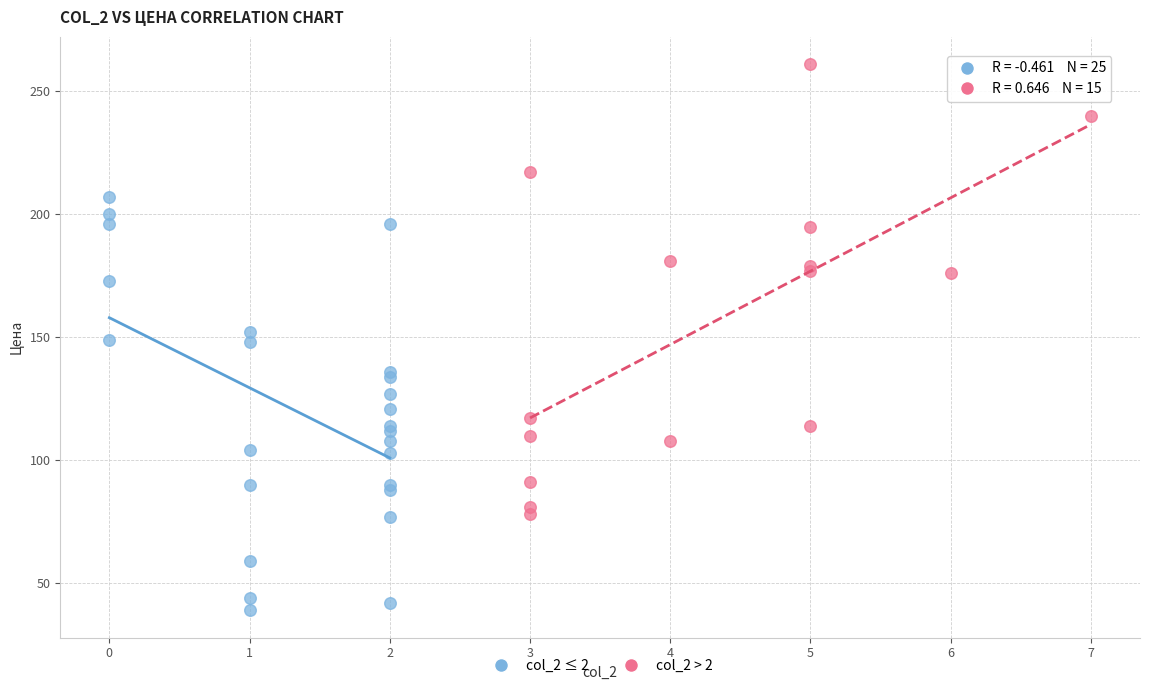

Which series has the largest Y range (max minus min)?

col_2 > 2